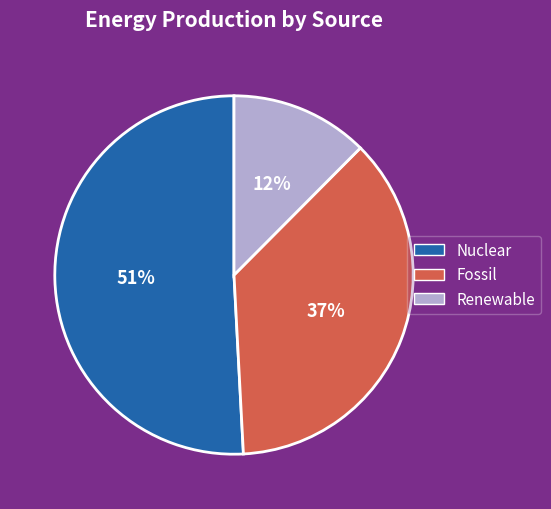

Combined, do Nuclear and Fossil account for over 50%?

Yes